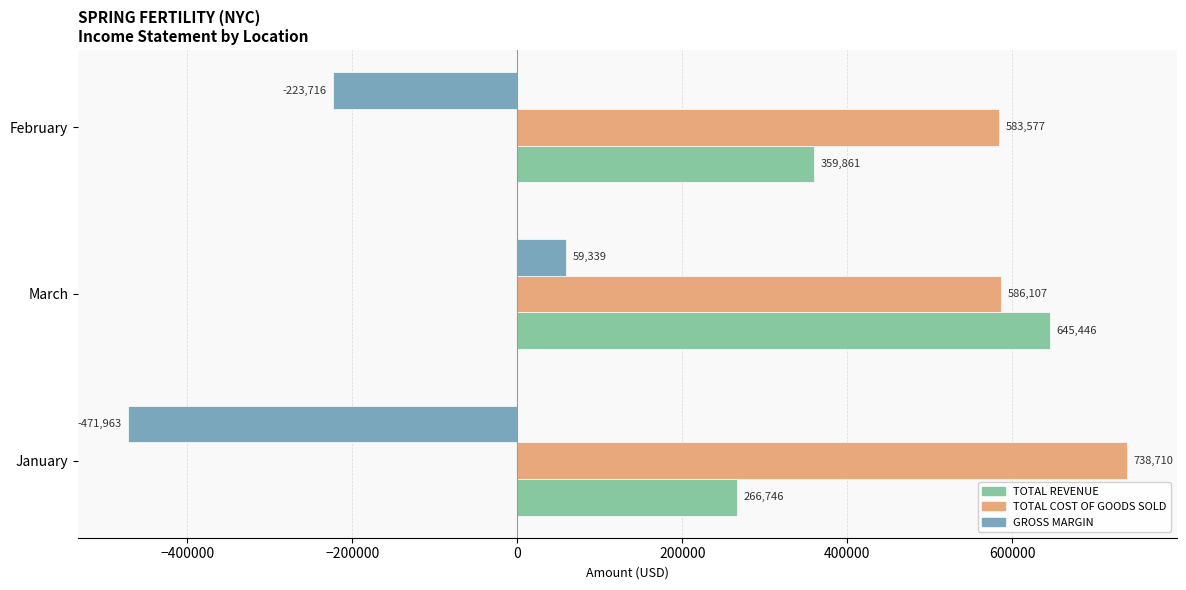

Where is TOTAL REVENUE nearest to the value 456095?

February